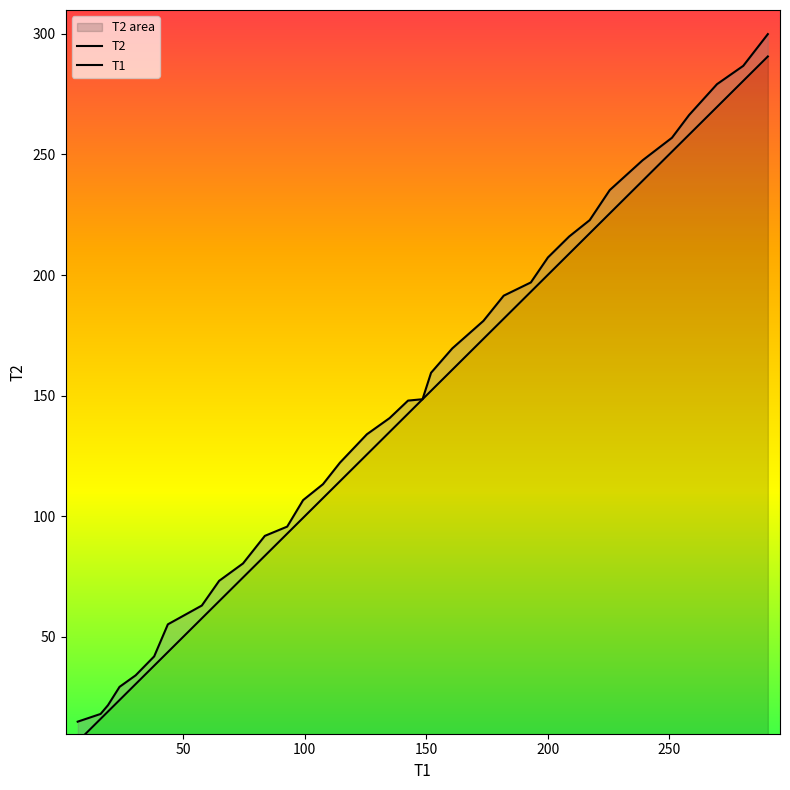

True or false: T2 and T1 intersect in this chart.

False